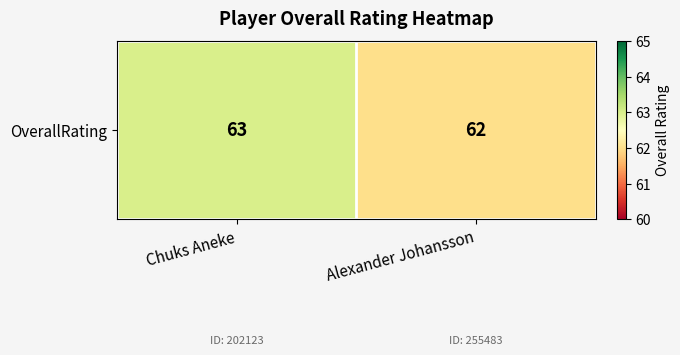

Reading left to right, extract all data points from this chart.

63	62